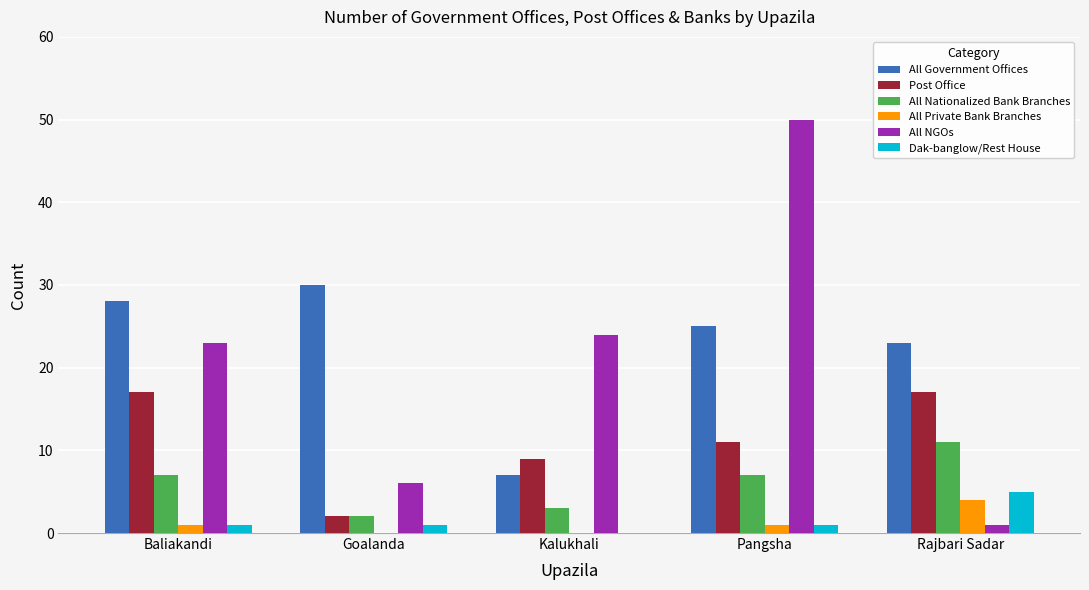

What is the maximum value shown in the chart?

50